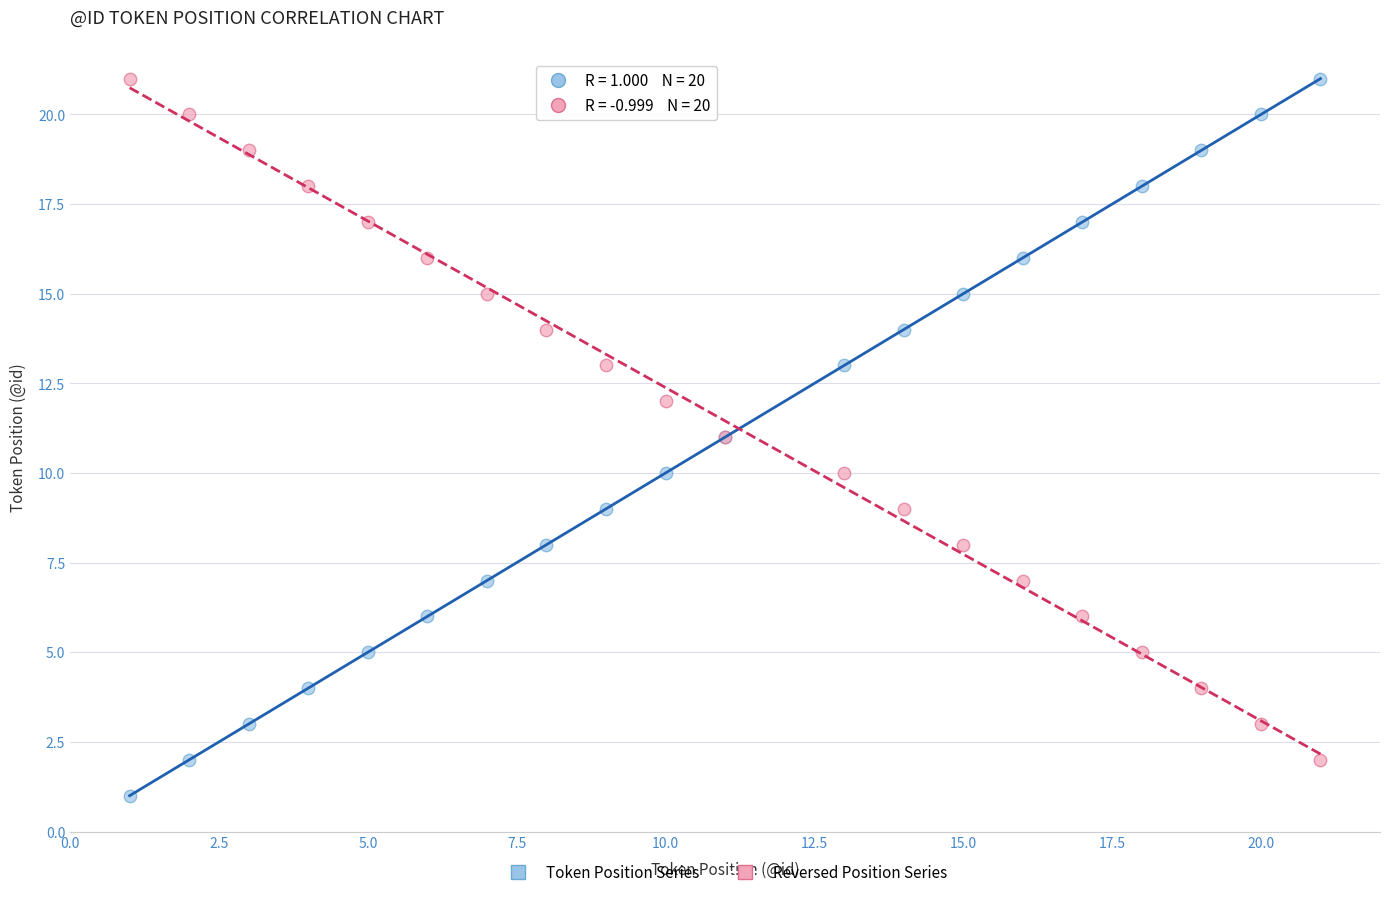

What is the X range (max minus min) for the scatter plot?

20